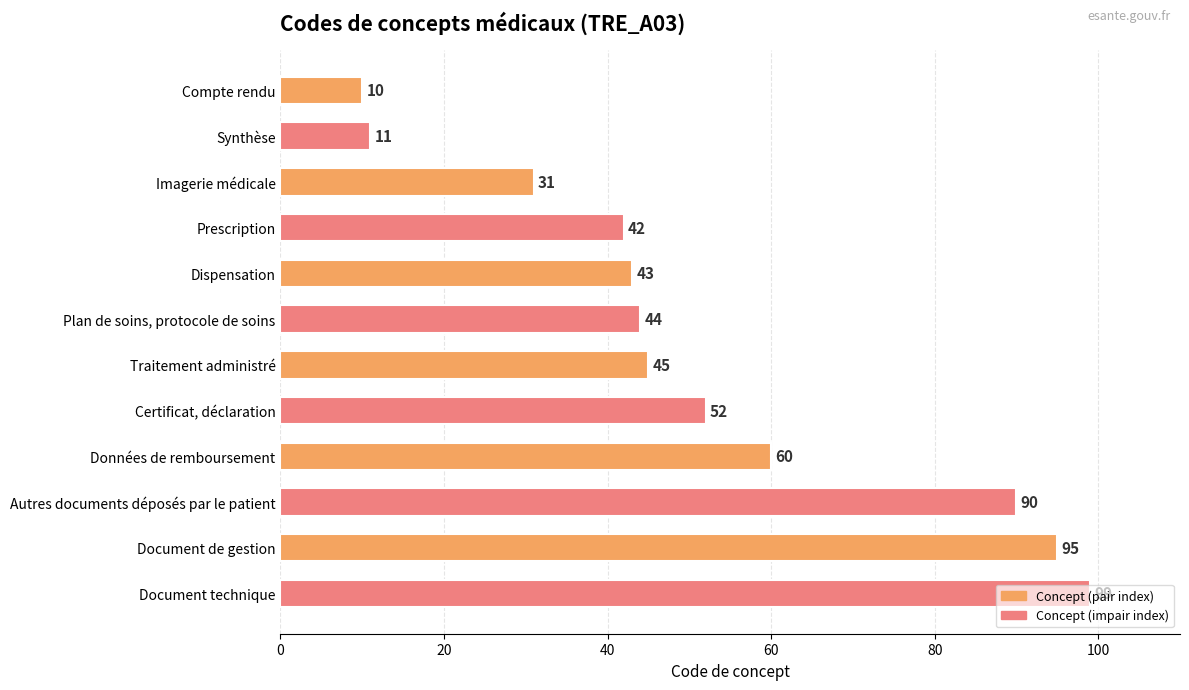

How many values are below 45?

6